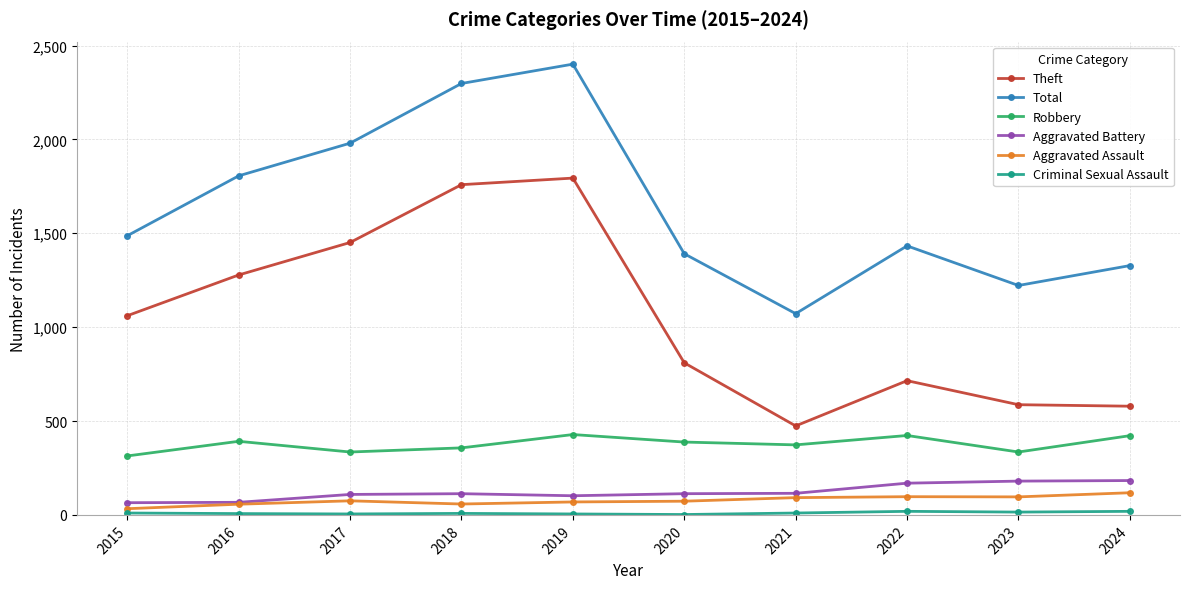

What is the difference between the maximum and minimum values in the Theft series?

1320